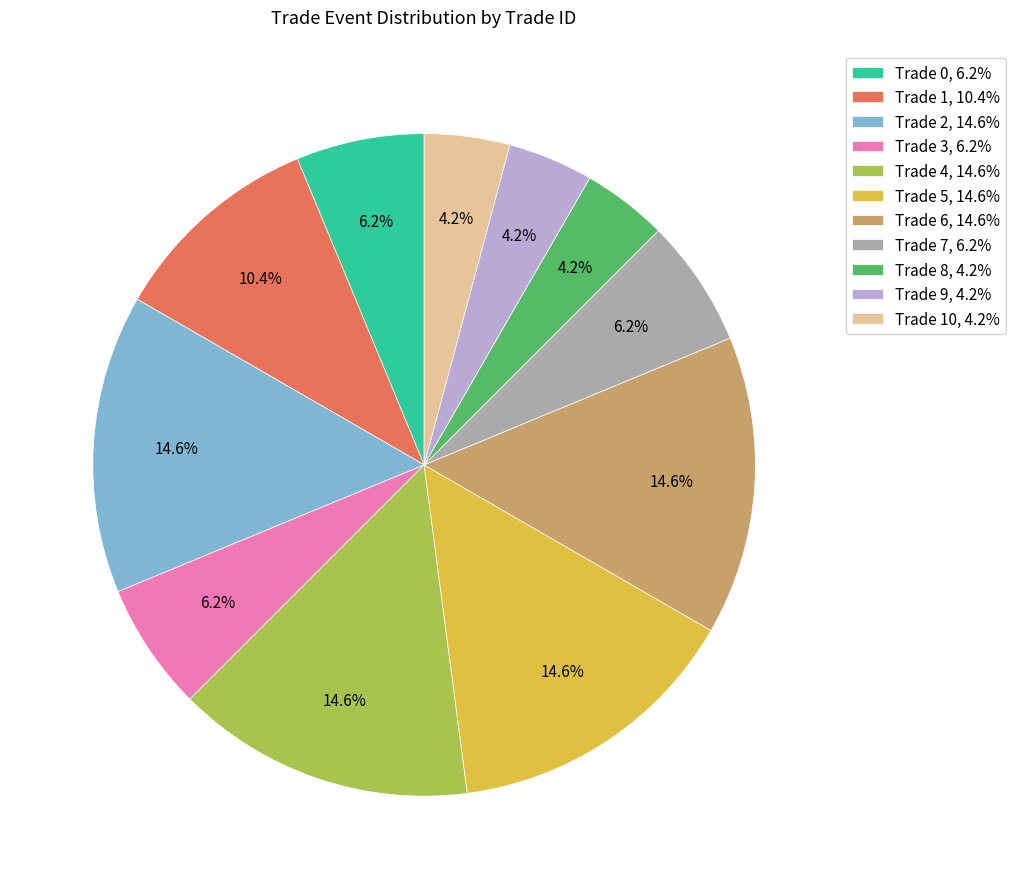

Is Trade 2, 14.6% the majority of the pie?

No